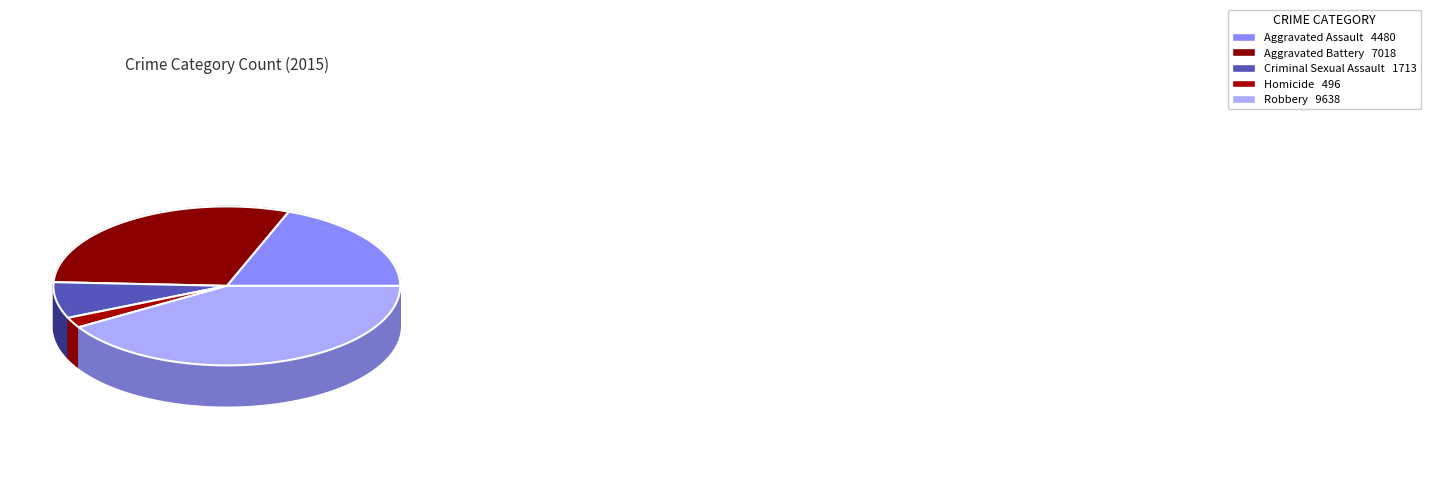

Does any single category account for the majority?

No